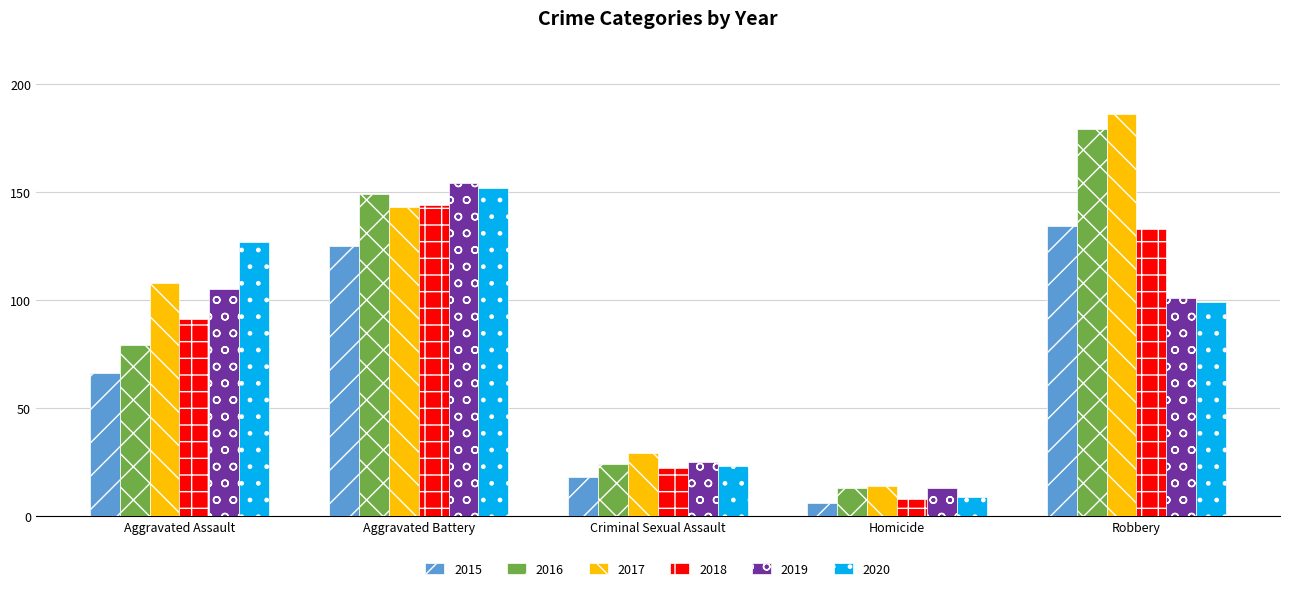

Reading left to right, transcribe all the data shown in this chart.

2015: 66	125	18	6	134
2016: 79	149	24	13	179
2017: 108	143	29	14	186
2018: 91	144	22	8	133
2019: 105	154	25	13	101
2020: 127	152	23	9	99